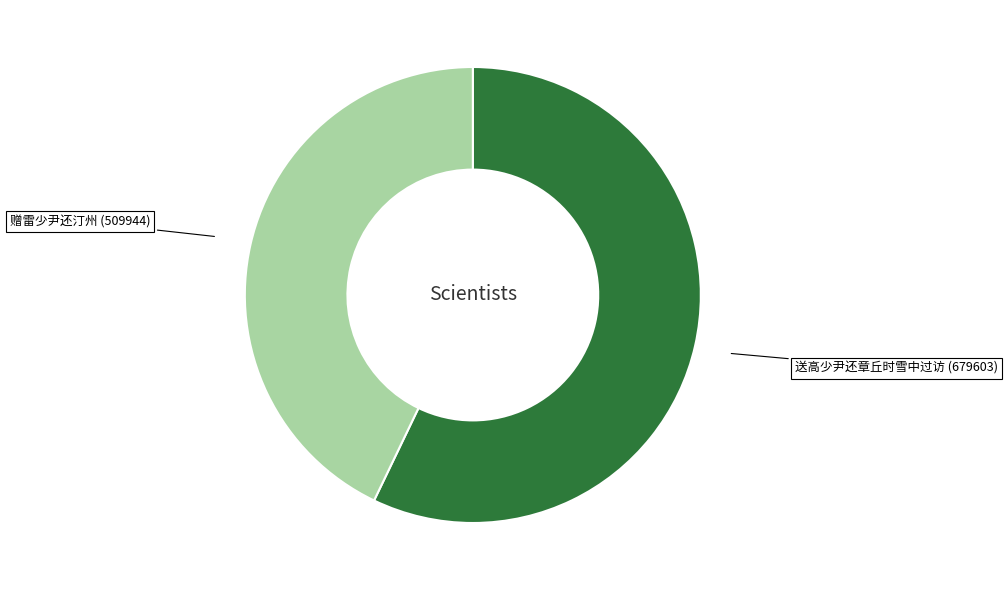

How many slices are in this pie chart?

2